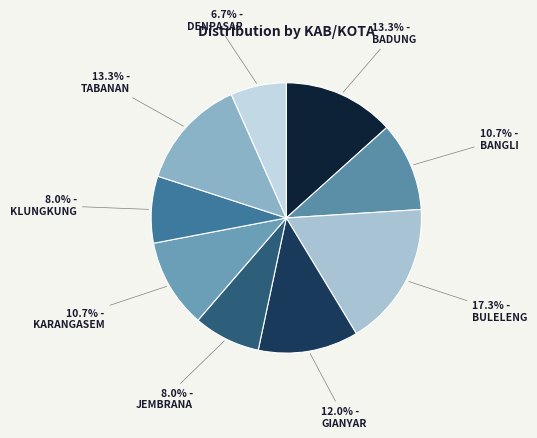

Is there any slice that represents more than half of the pie?

No